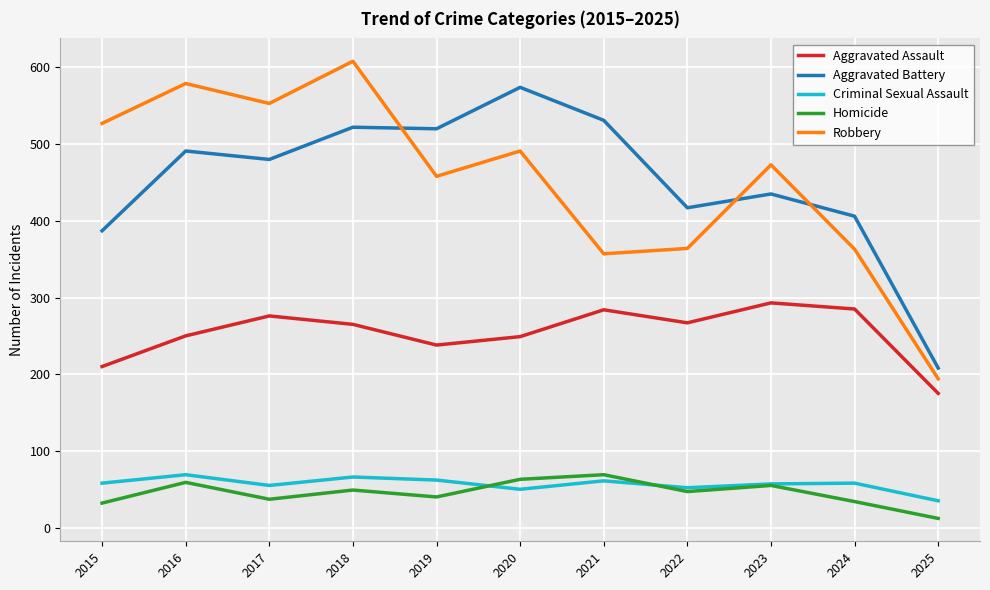

Which category has the lowest value across all series?

2025